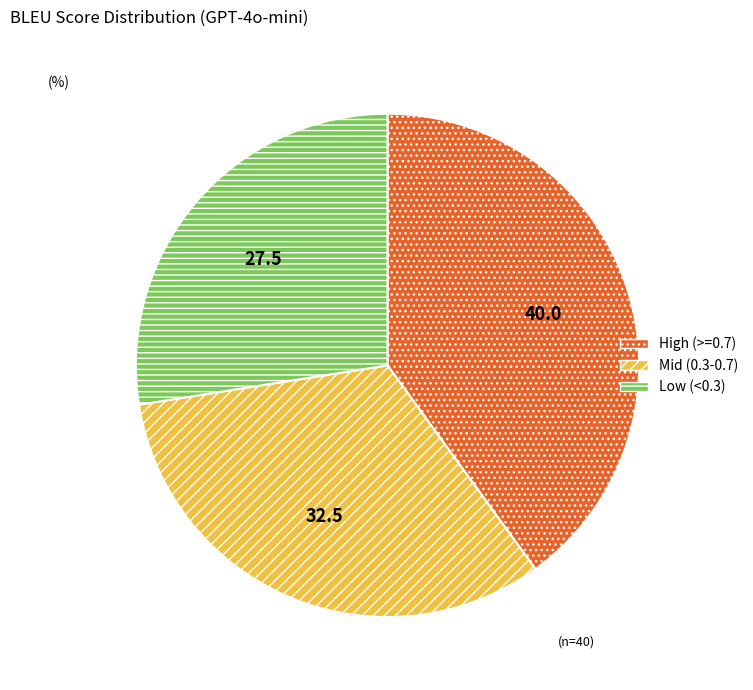

True or false: Low (<0.3) accounts for 28% of the total.

True